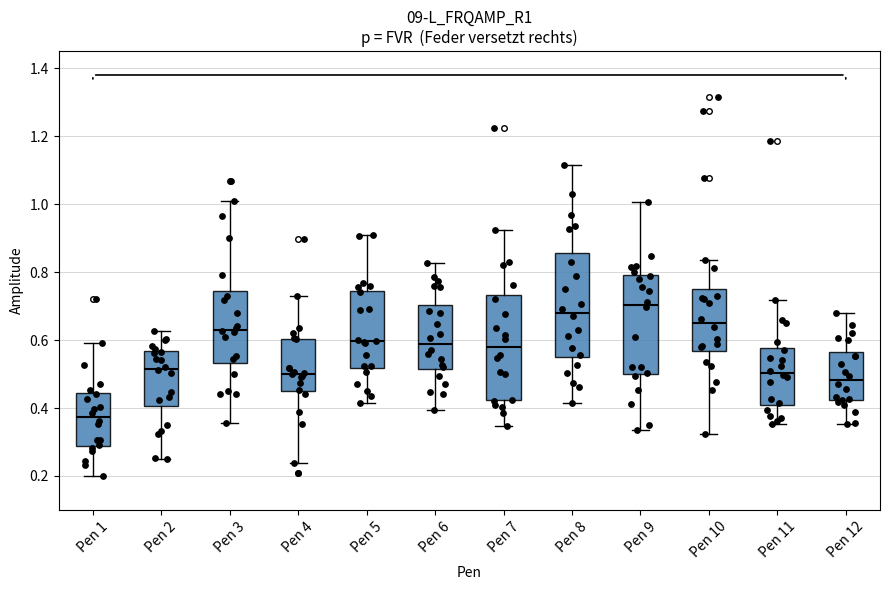

Where is the lower edge of the box for Pen 7 on the y-axis? The values are not printed on the chart, so give them approximately, as read against the axis.

0.42